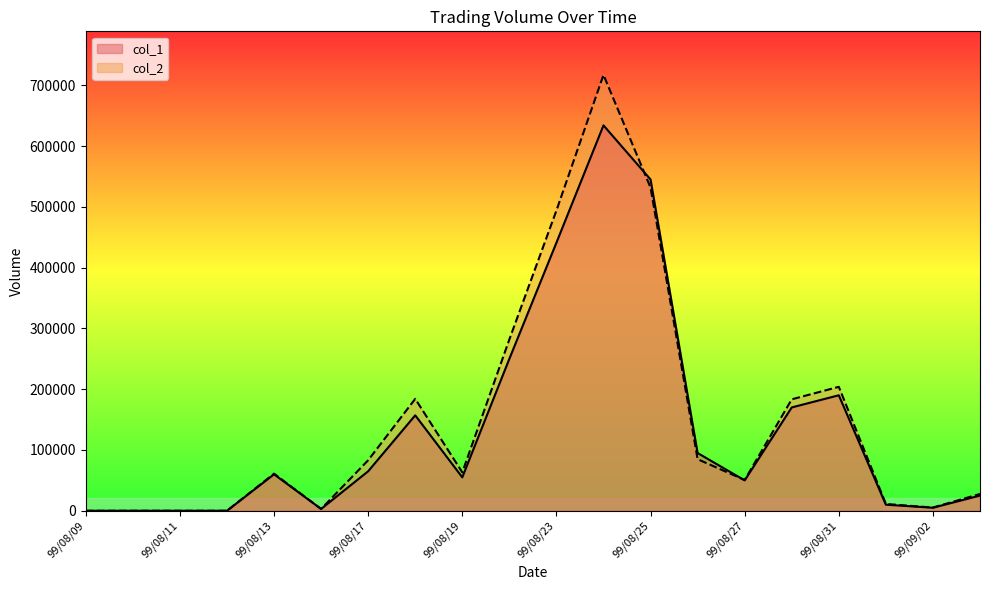

How many interior local valleys does the col_2 series have?

4